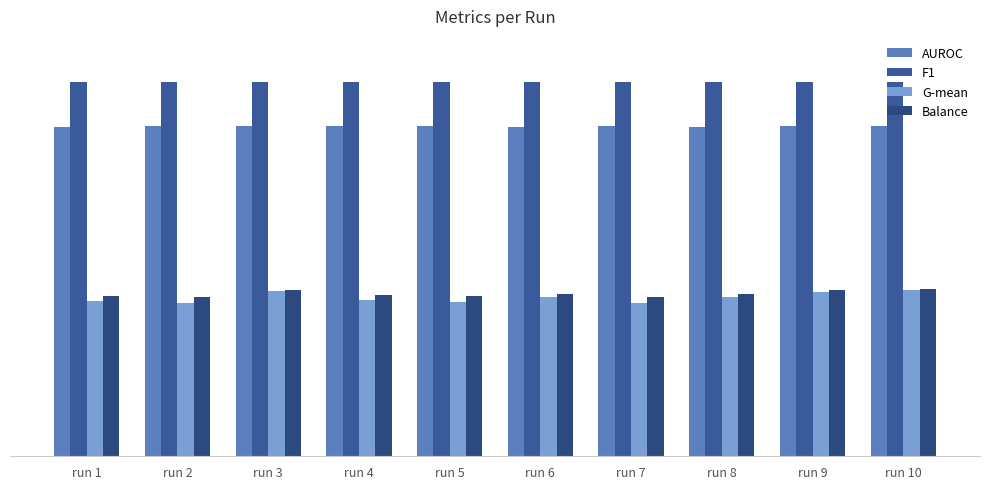

At which category is the sum across all series the highest?

run 10